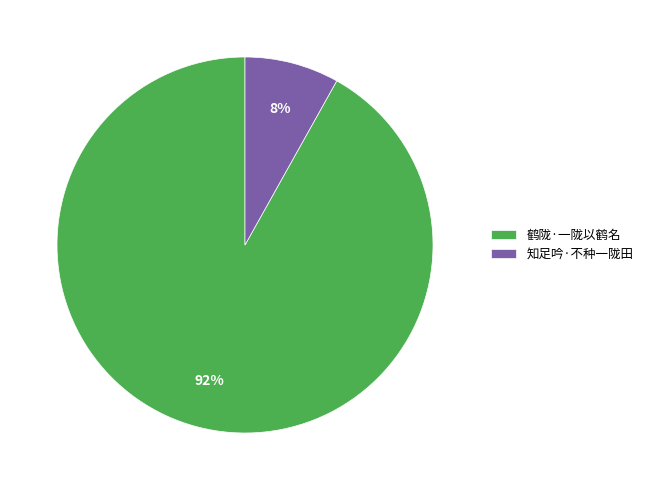

To the nearest percent, what is the average slice percentage?

50%